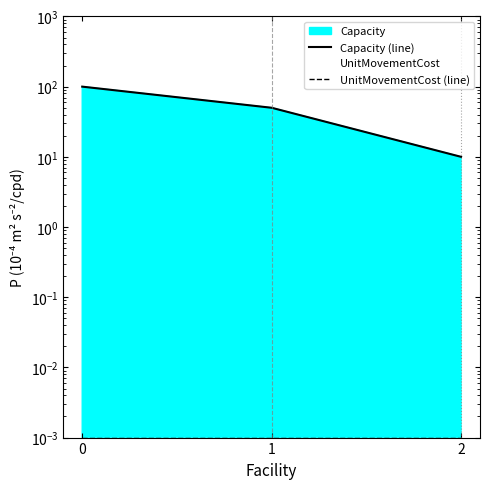

The UnitMovementCost (line) series shows 0.0 at 1. True or false?

False